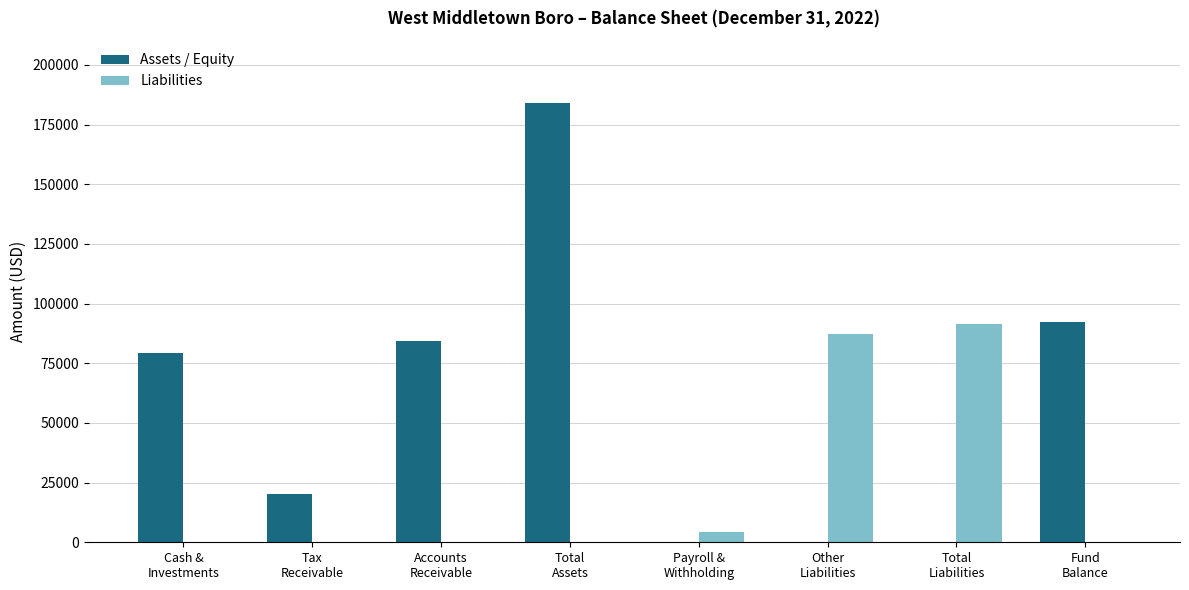

What is the sum of all Assets / Equity values?

460176